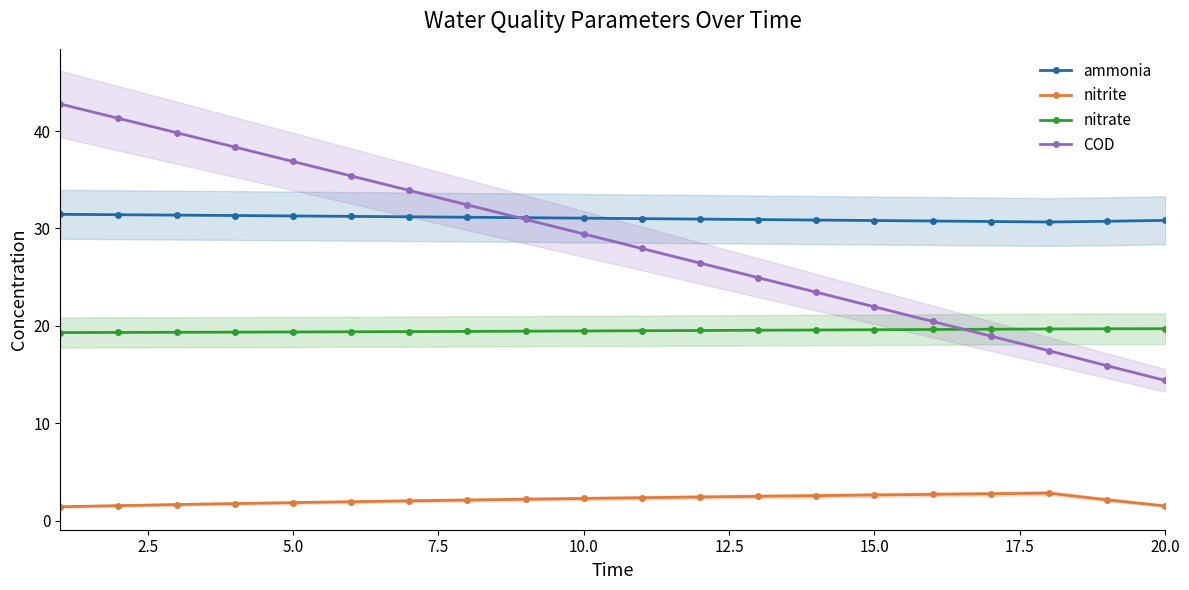

True or false: nitrite and ammonia intersect in this chart.

False